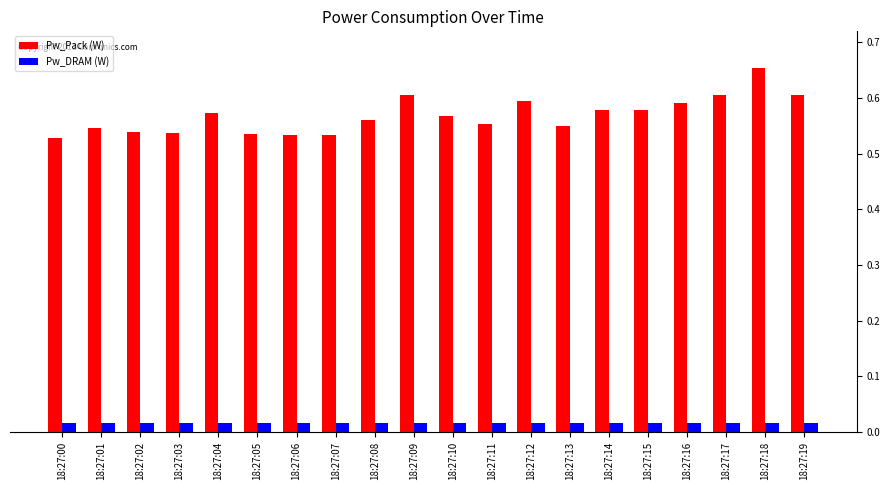

Which series changed the most between 18:27:06 and 18:27:09?

Pw_Pack (W)